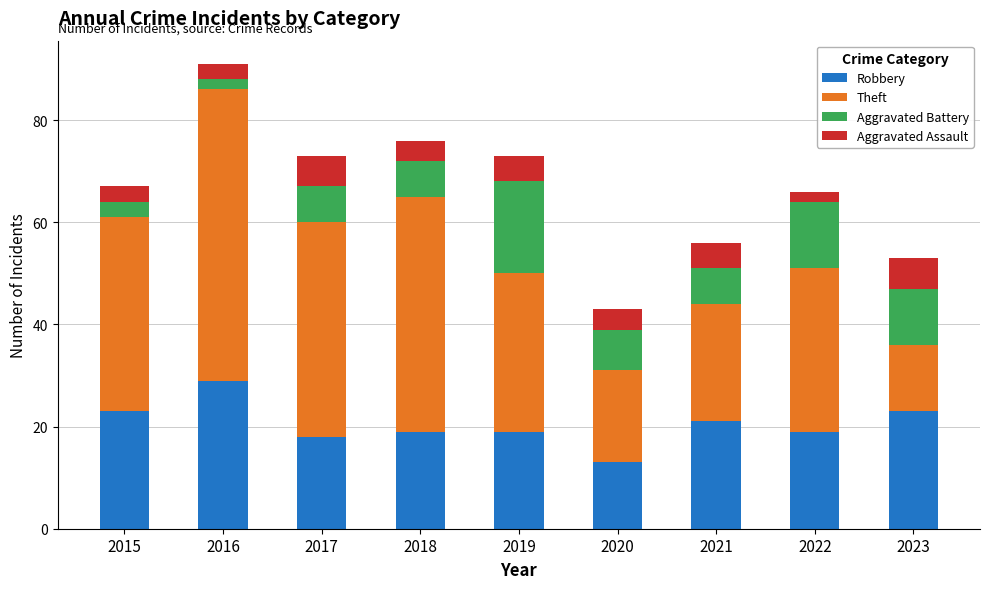

What is the maximum value for Robbery?

29